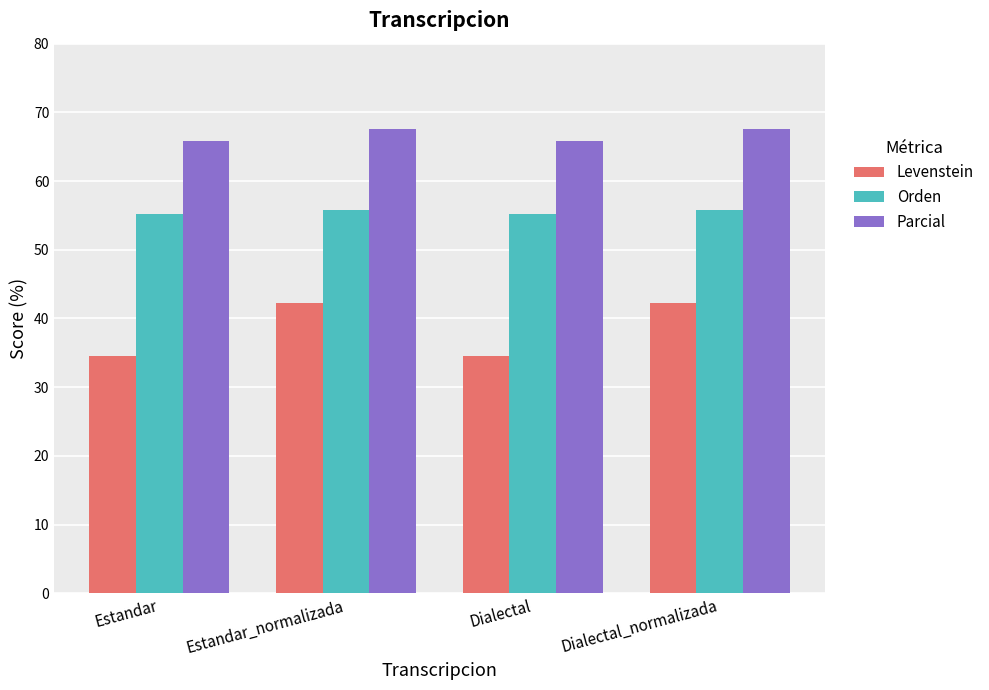

What is the label of the 1st bar from the right?

Dialectal_normalizada